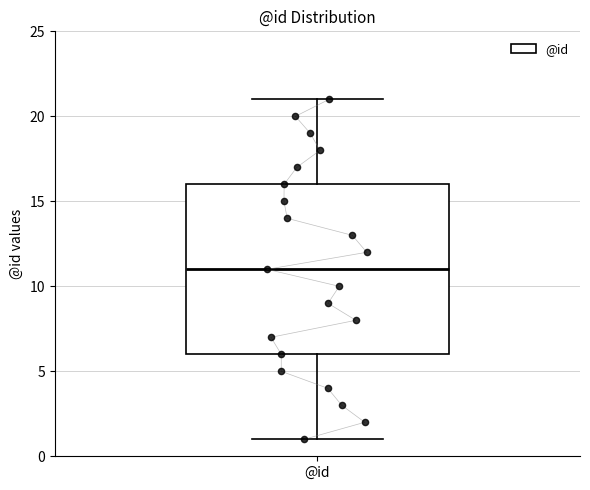

Transcribe this box plot: give where the median line is, the range the box spans, and where the two whiskers end, as read against the y-axis. The values are not printed on the chart, so give them approximately, as read against the axis.

median 11, box 6 to 16, whiskers 1 to 21